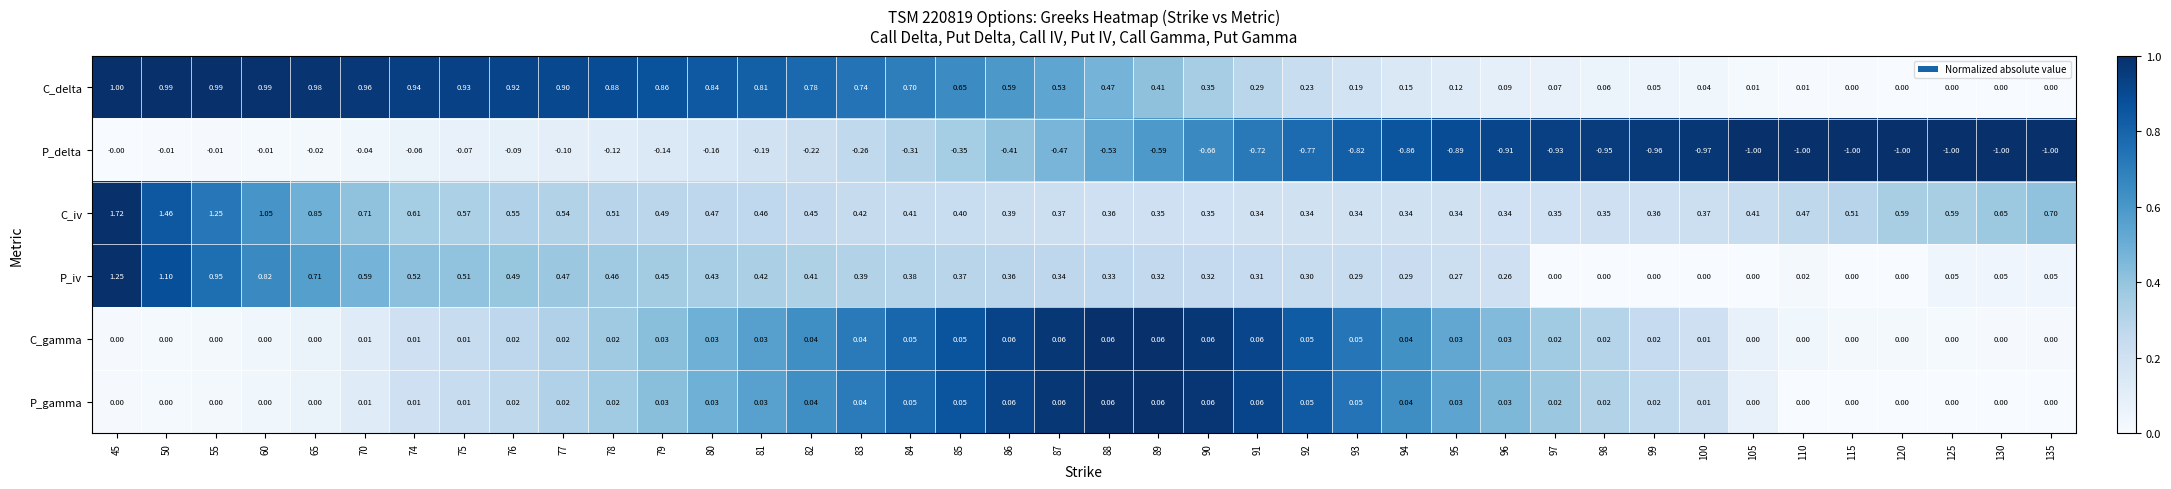

Between 85 and 95, which series saw the biggest shift?

P_delta